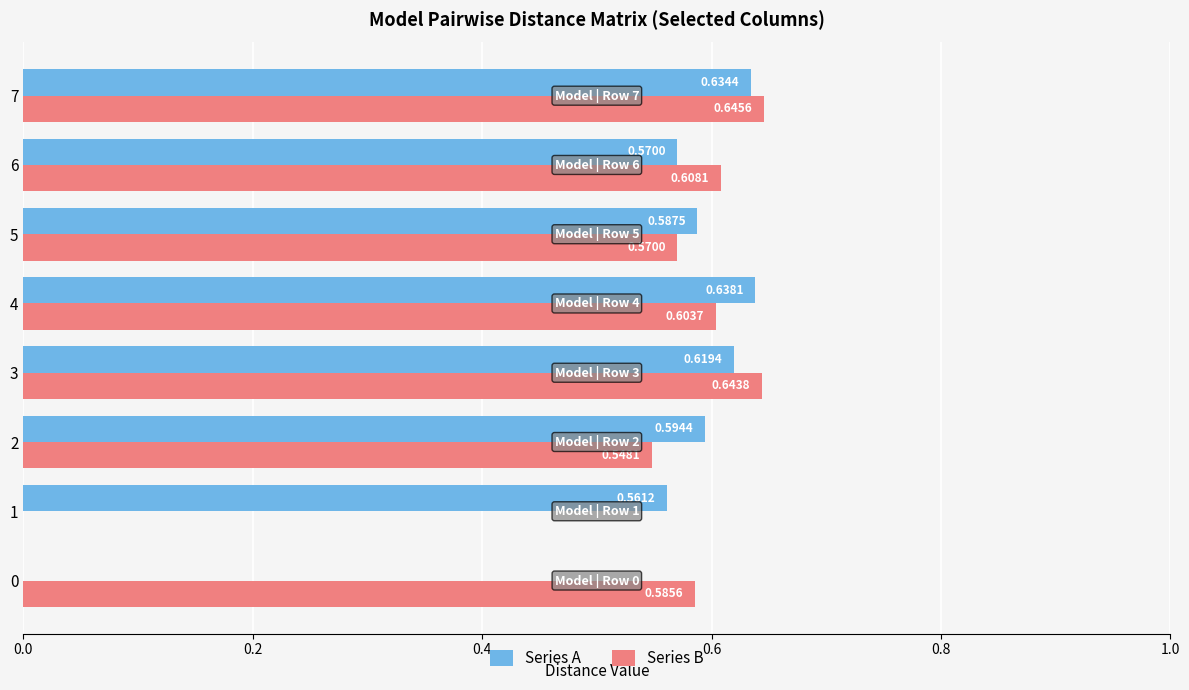

Is the value of Series A at 5 greater than the value of Series B at 1?

Yes